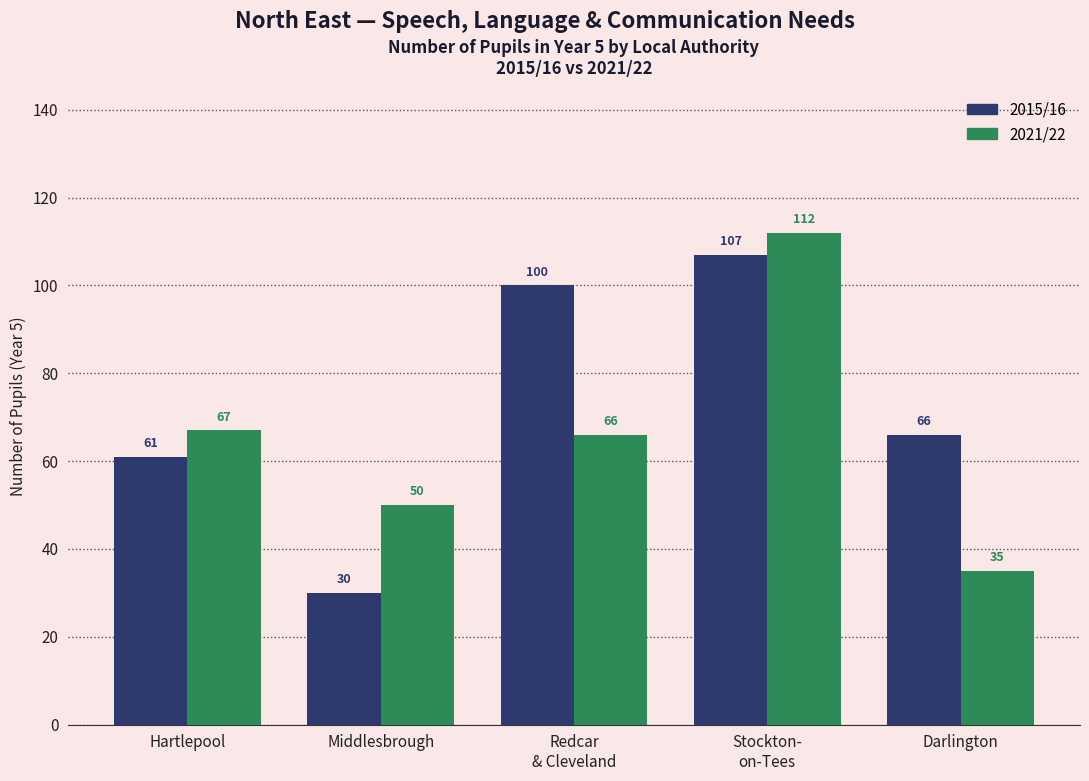

The 2021/22 series shows 66 at Redcar
& Cleveland. True or false?

True